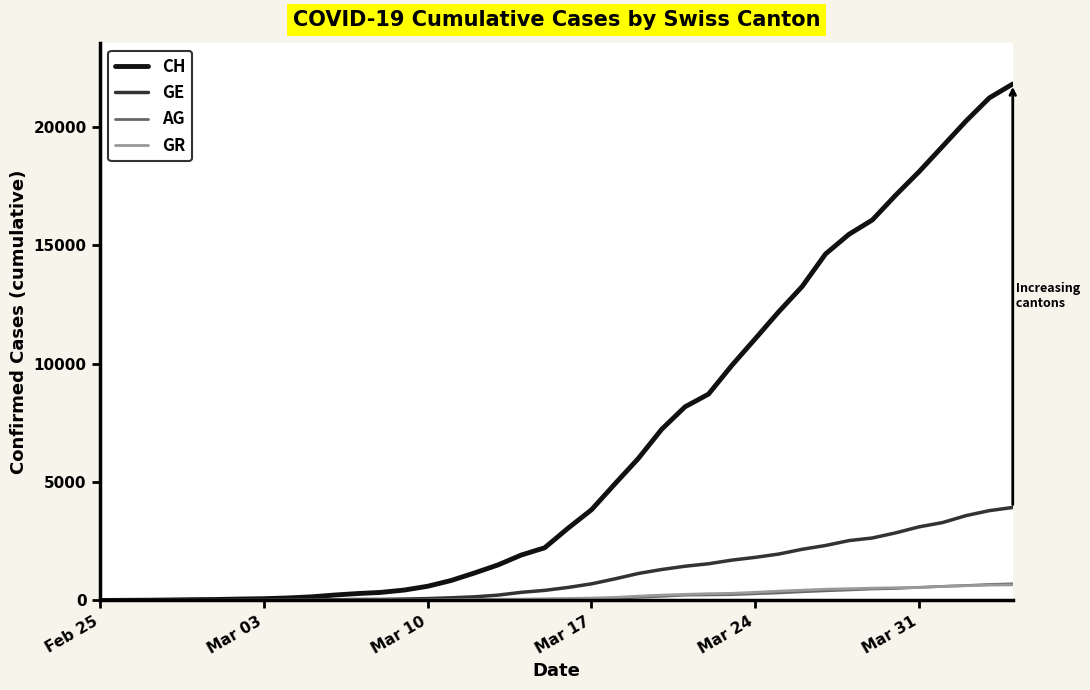

What is the maximum value shown in the chart?

21812